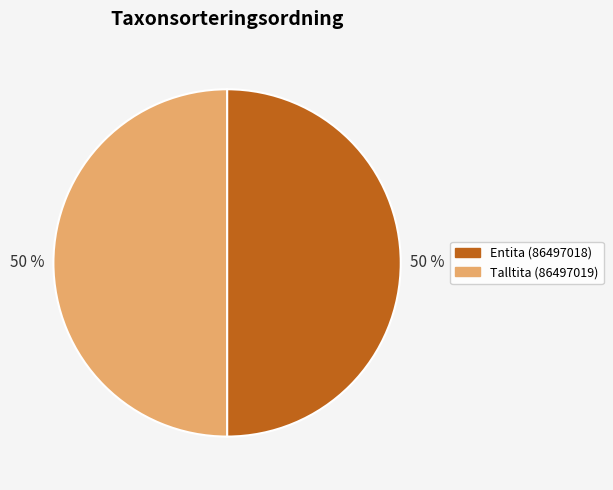

The Talltita (86497019) slice represents 50% of the pie. True or false?

True